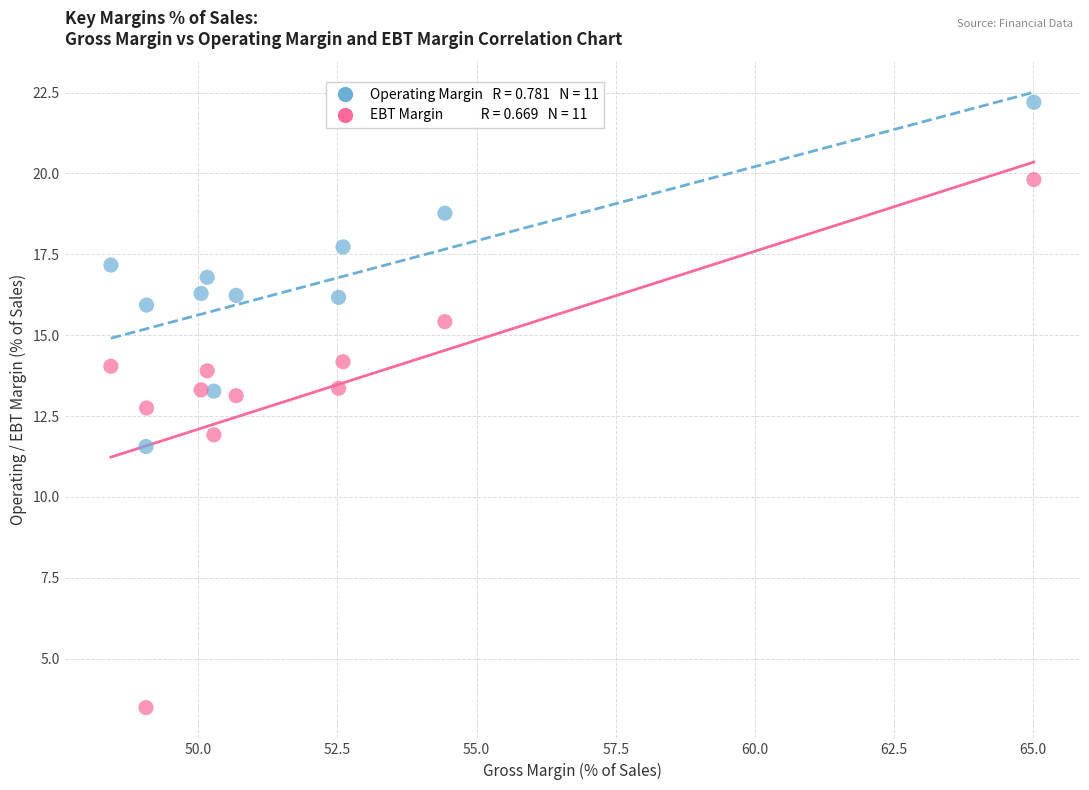

Across all data points, what is the range of Y values (max minus min)?

18.7